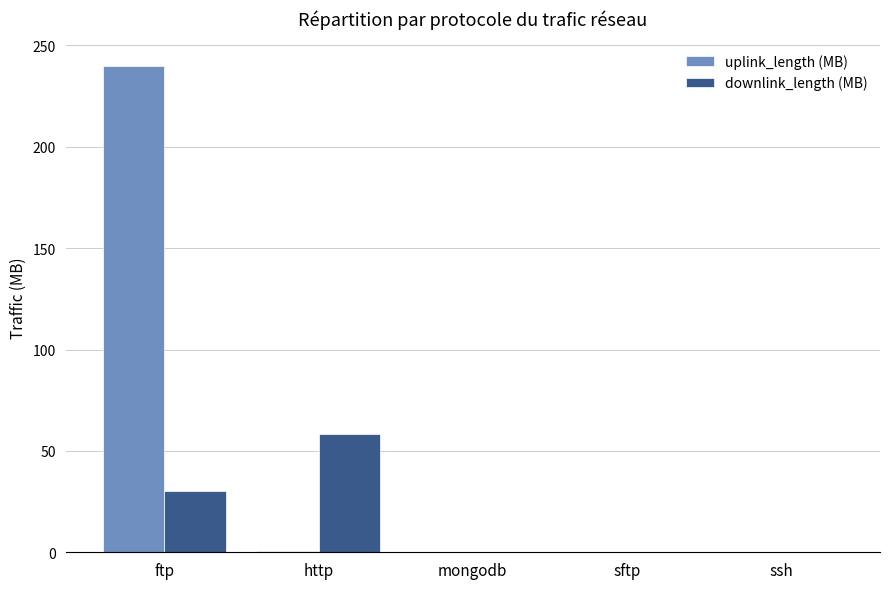

Which category has the highest value across all series?

ftp